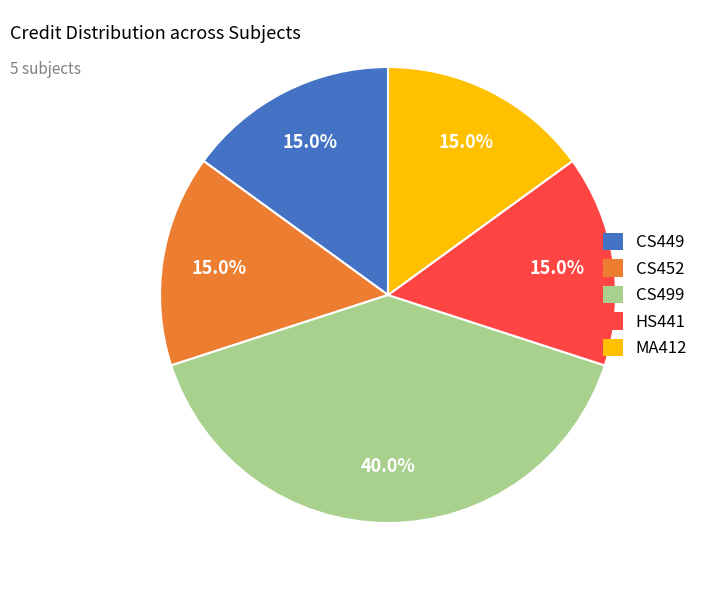

Count the number of slices in the pie.

5